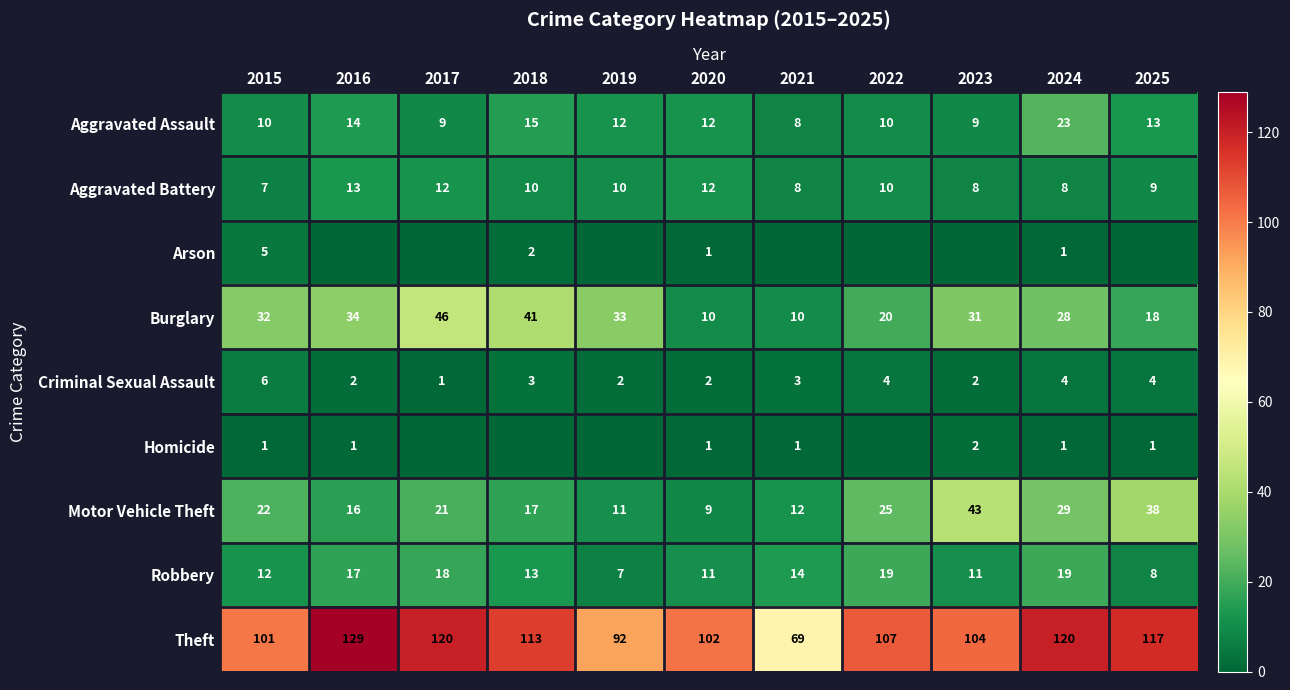

How many distinct data groups are displayed?

9